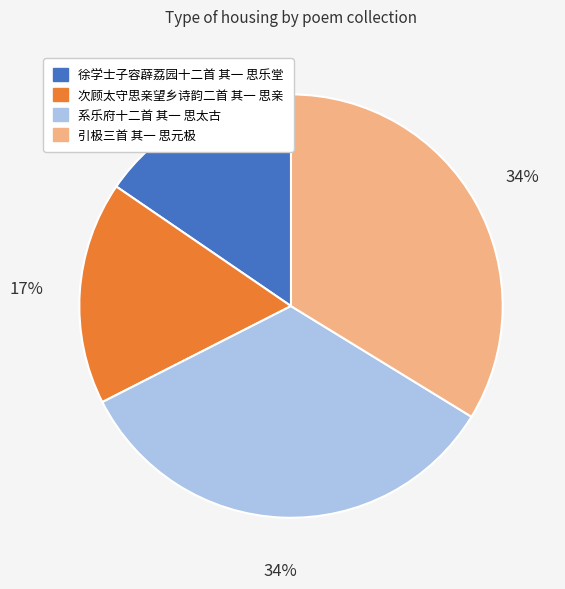

To the nearest percent, what portion does 徐学士子容薜荔园十二首 其一 思乐堂 represent?

15%